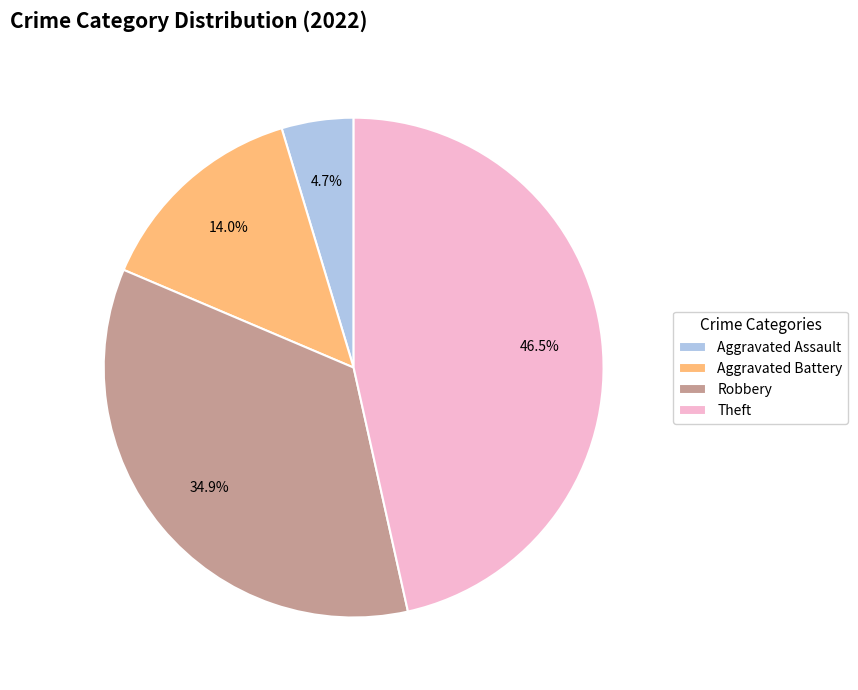

Which has a higher value, Aggravated Battery or Aggravated Assault?

Aggravated Battery